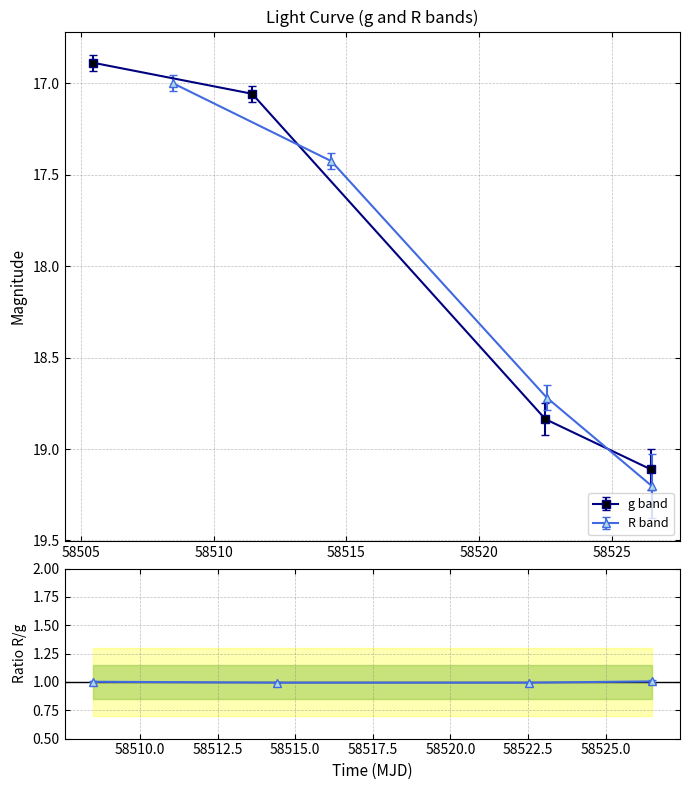

What is the highest value of the g band series?

19.1